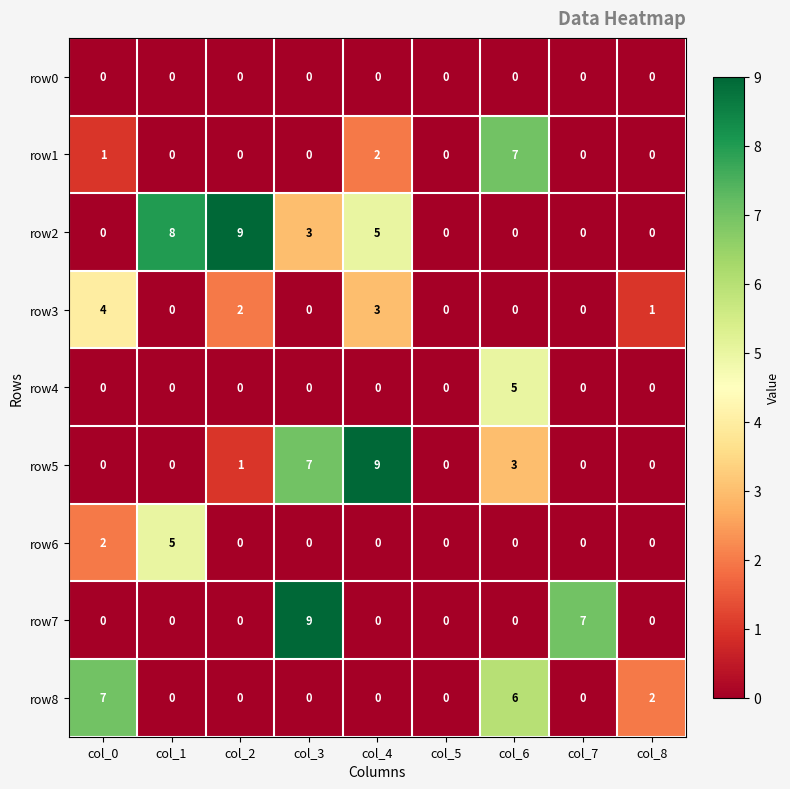

What is the total value across all series at col_4?

19